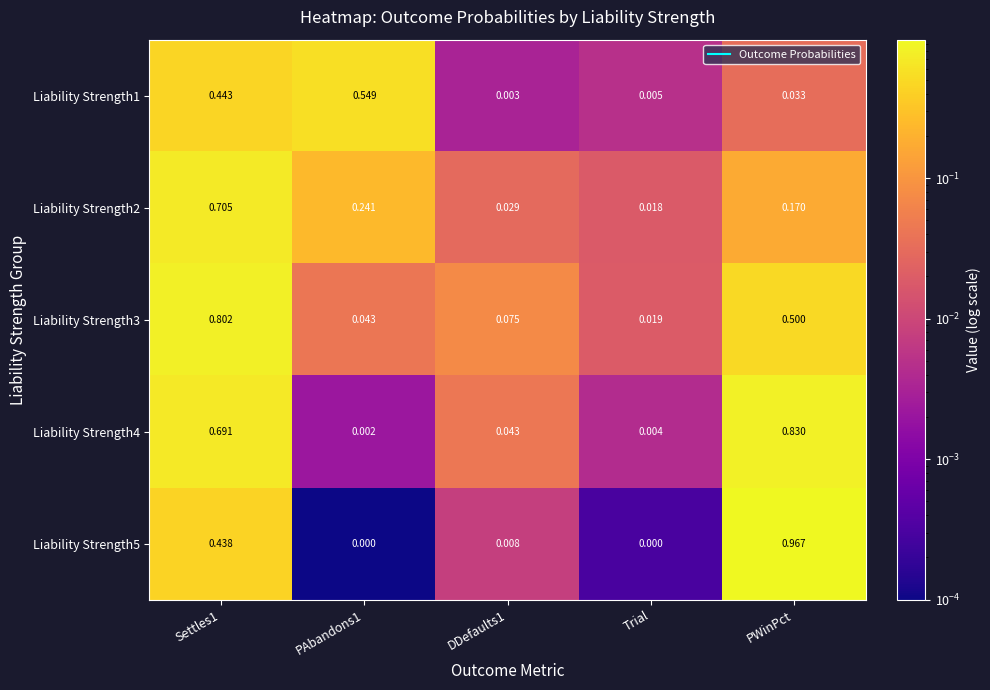

At PAbandons1, list the series in order from smallest to largest.

Liability Strength5, Liability Strength4, Liability Strength3, Liability Strength2, Liability Strength1